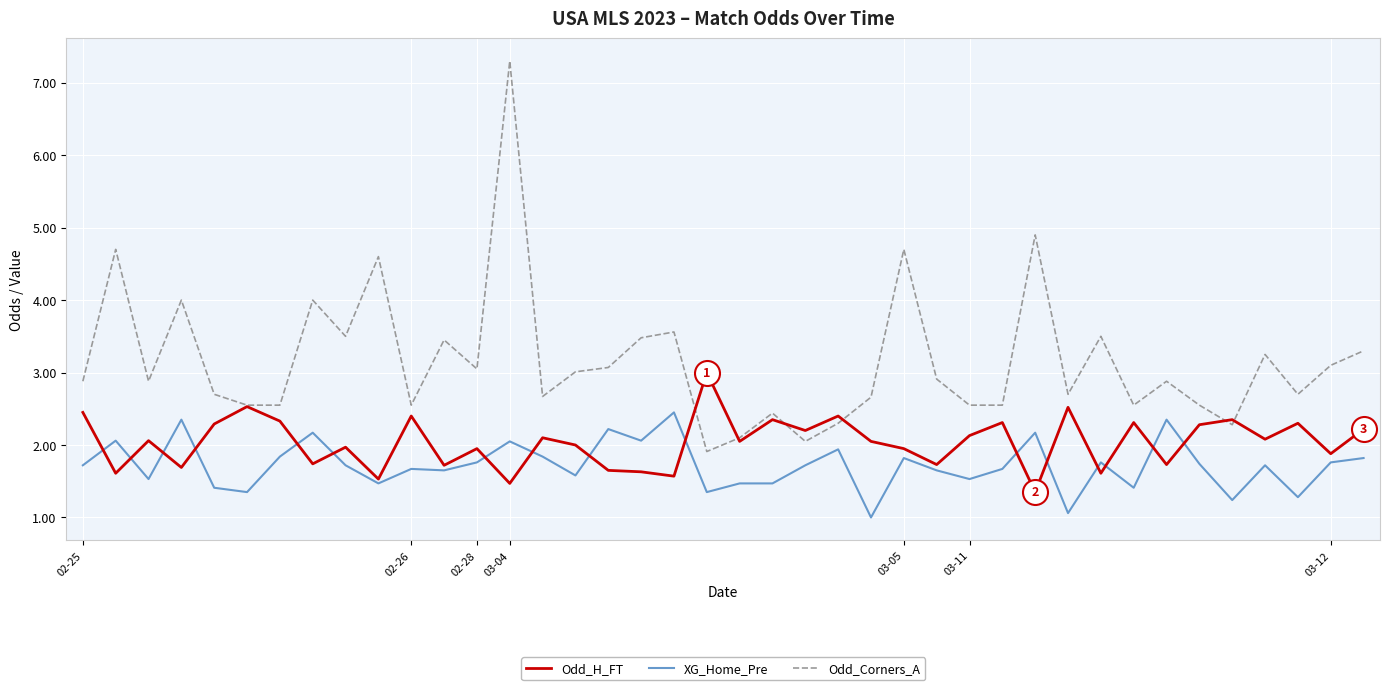

Rank the series by their average value, from lowest to highest.

XG_Home_Pre, Odd_H_FT, Odd_Corners_A